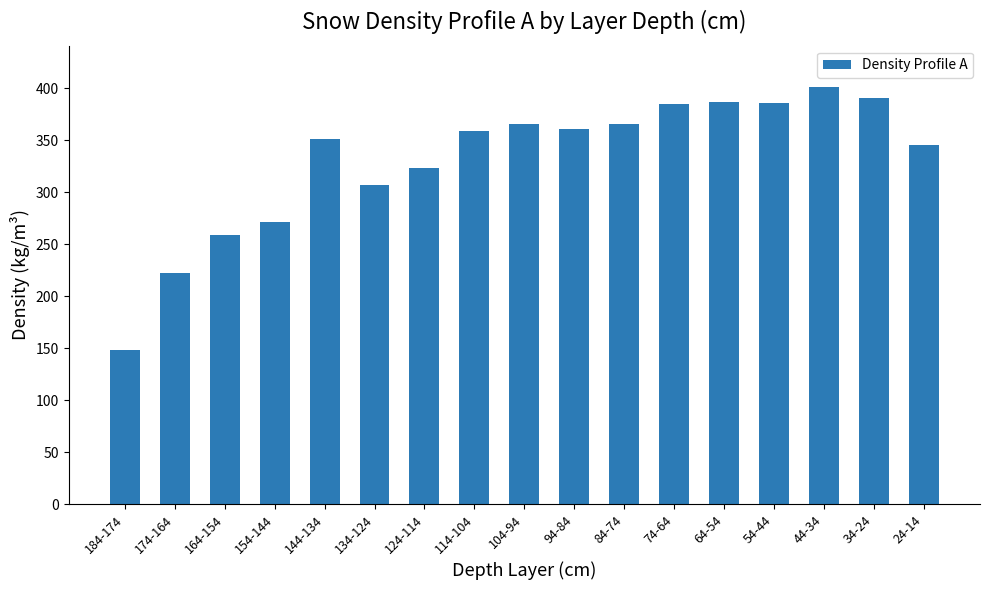

What is the difference between the maximum and second lowest values?

179